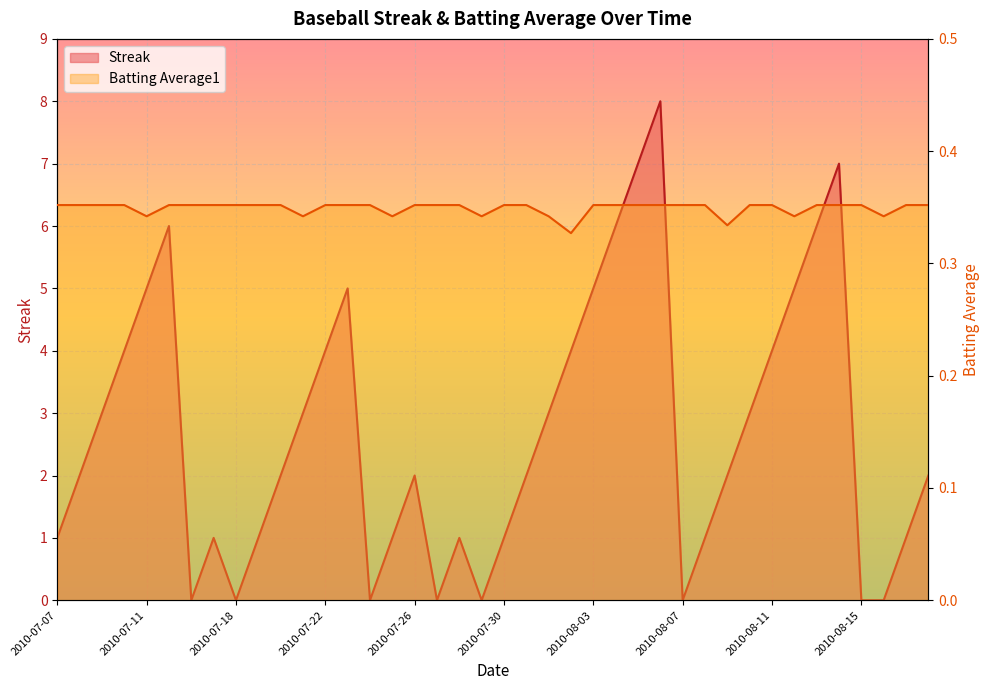

Reading right to left, list all the values displayed in this chart.

Streak: 2.0	1.0	0.0	0.0	7.0	6.0	5.0	4.0	3.0	2.0	1.0	0.0	8.0	7.0	6.0	5.0	4.0	3.0	2.0	1.0	0.0	1.0	0.0	2.0	1.0	0.0	5.0	4.0	3.0	2.0	1.0	0.0	1.0	0.0	6.0	5.0	4.0	3.0	2.0	1.0
Batting Average1: 0.4	0.4	0.3	0.4	0.4	0.4	0.3	0.4	0.4	0.3	0.4	0.4	0.4	0.4	0.4	0.4	0.3	0.3	0.4	0.4	0.3	0.4	0.4	0.4	0.3	0.4	0.4	0.4	0.3	0.4	0.4	0.4	0.4	0.4	0.4	0.3	0.4	0.4	0.4	0.4